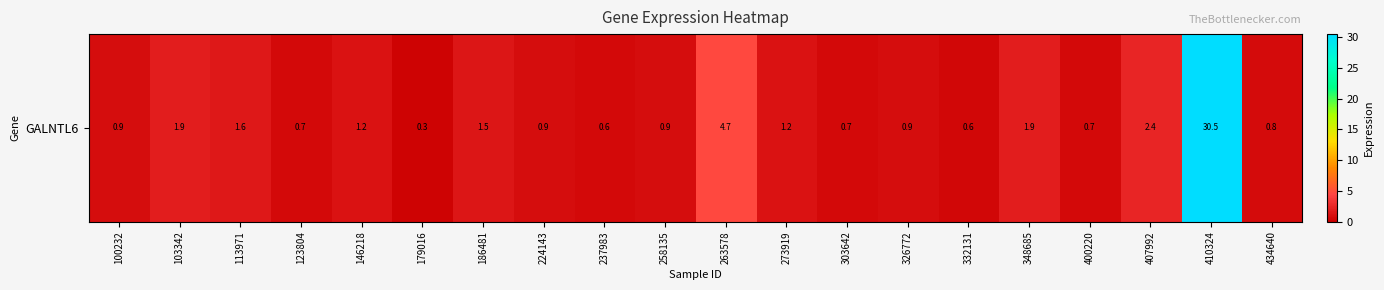

What is the change in value from 263578 to 303642?

-4.0